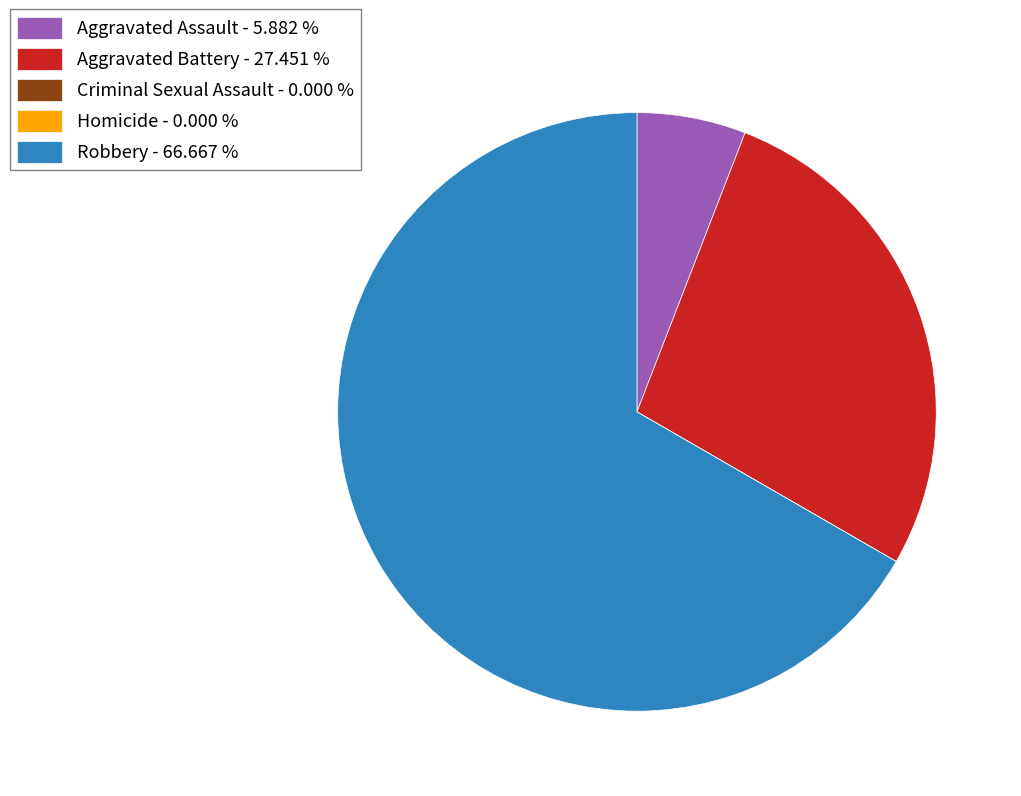

Which category has the biggest portion of the pie?

Robbery